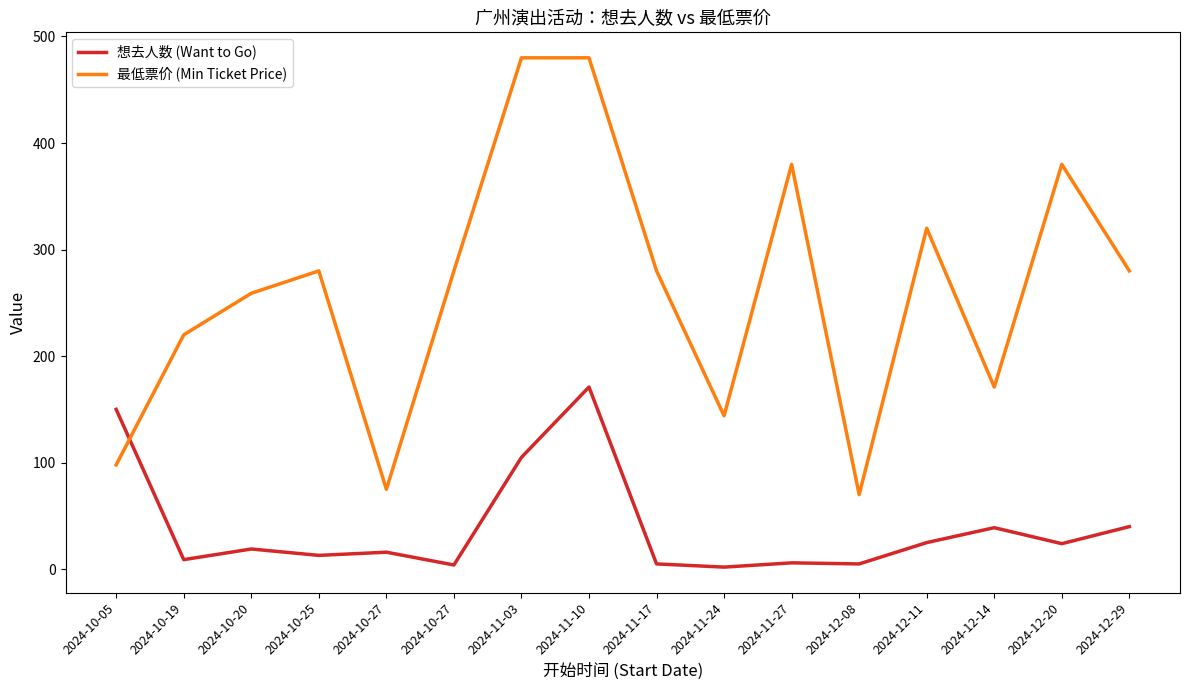

Between 2024-10-20 and 2024-12-20, which series saw the biggest shift?

最低票价 (Min Ticket Price)